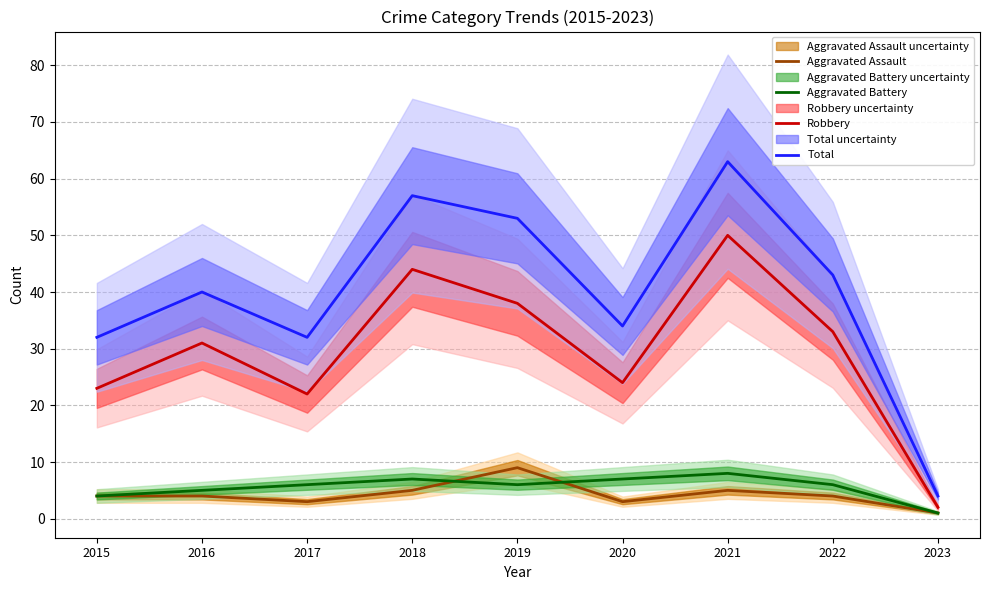

Reading right to left, extract all data points from this chart.

Aggravated Assault: 2023=1	2022=4	2021=5	2020=3	2019=9	2018=5	2017=3	2016=4	2015=4
Aggravated Battery: 2023=1	2022=6	2021=8	2020=7	2019=6	2018=7	2017=6	2016=5	2015=4
Robbery: 2023=2	2022=33	2021=50	2020=24	2019=38	2018=44	2017=22	2016=31	2015=23
Total: 2023=4	2022=43	2021=63	2020=34	2019=53	2018=57	2017=32	2016=40	2015=32